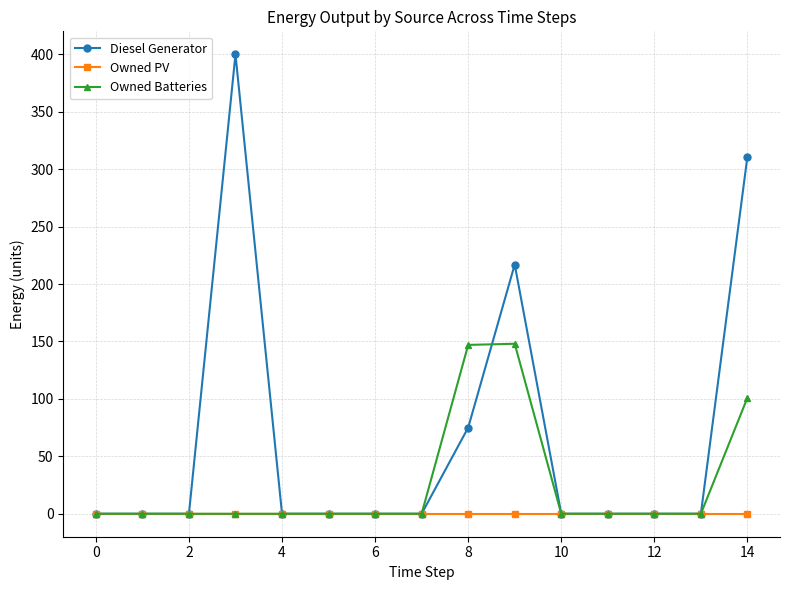

Which series has the widest spread of values?

Diesel Generator